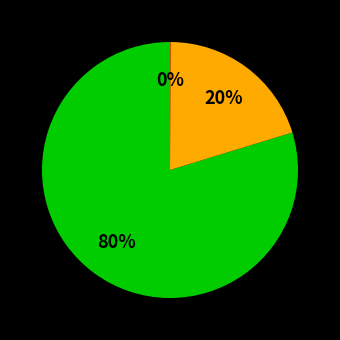

To the nearest percent, what is the difference between the largest and smallest slice percentages?

80%